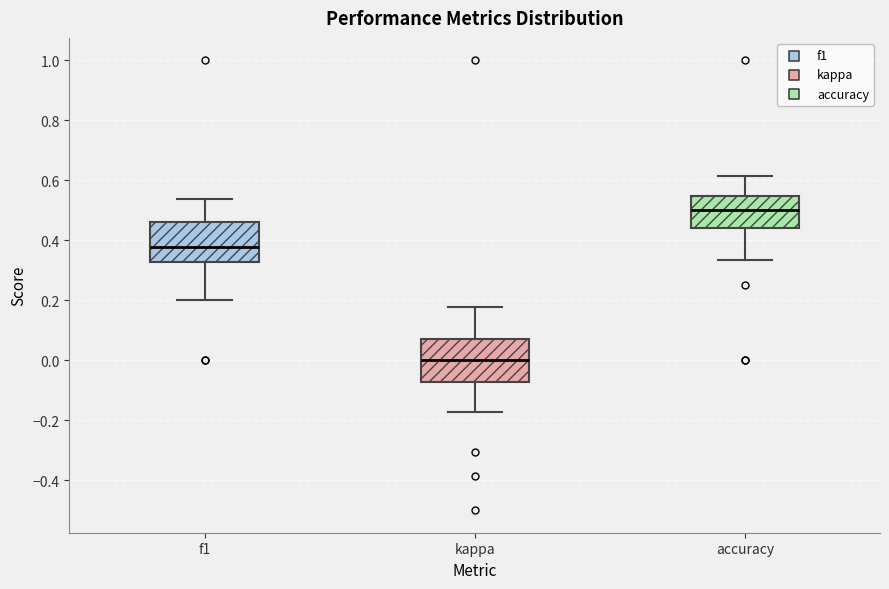

Where is the lower edge of the box for accuracy on the y-axis? The values are not printed on the chart, so give them approximately, as read against the axis.

0.44